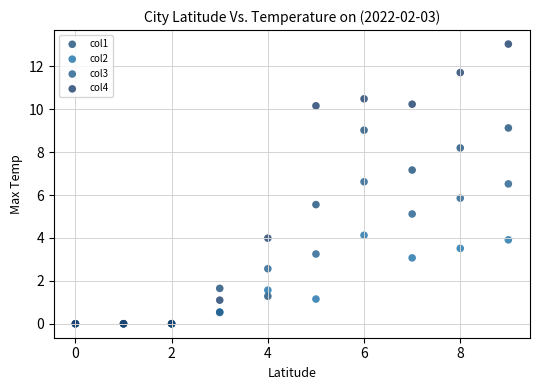

What are all the series names shown in the legend?

col1, col2, col3, col4